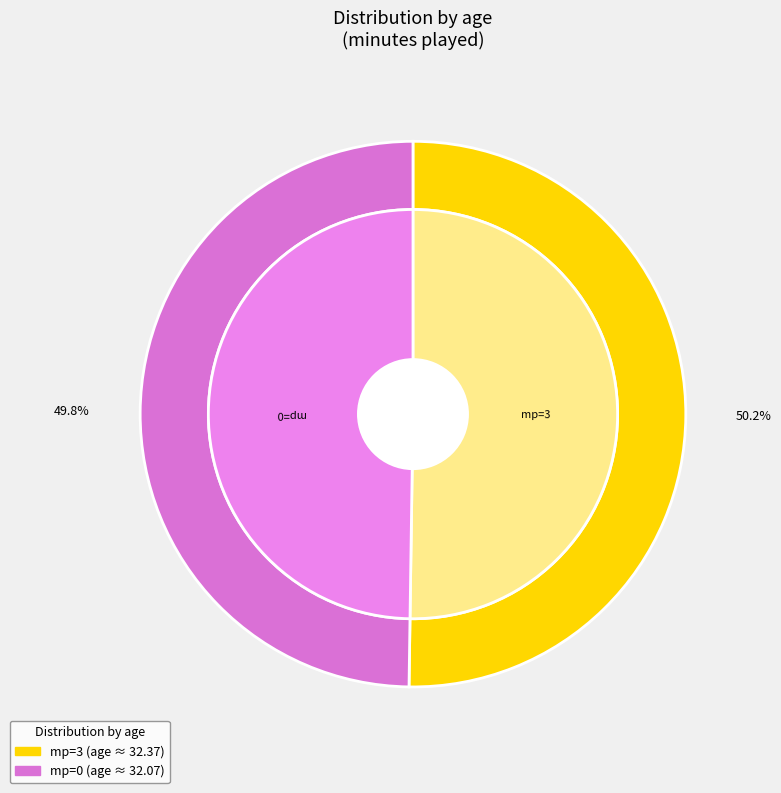

Count the number of slices in the pie.

2